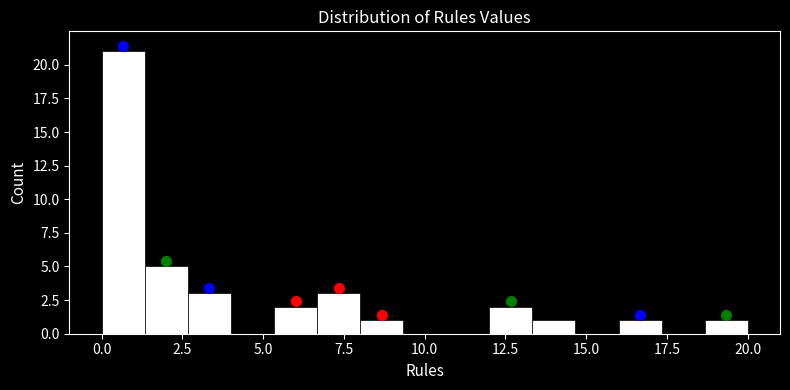

Read against the x-axis, roughly where is the centre of the tallest bar?

0.5